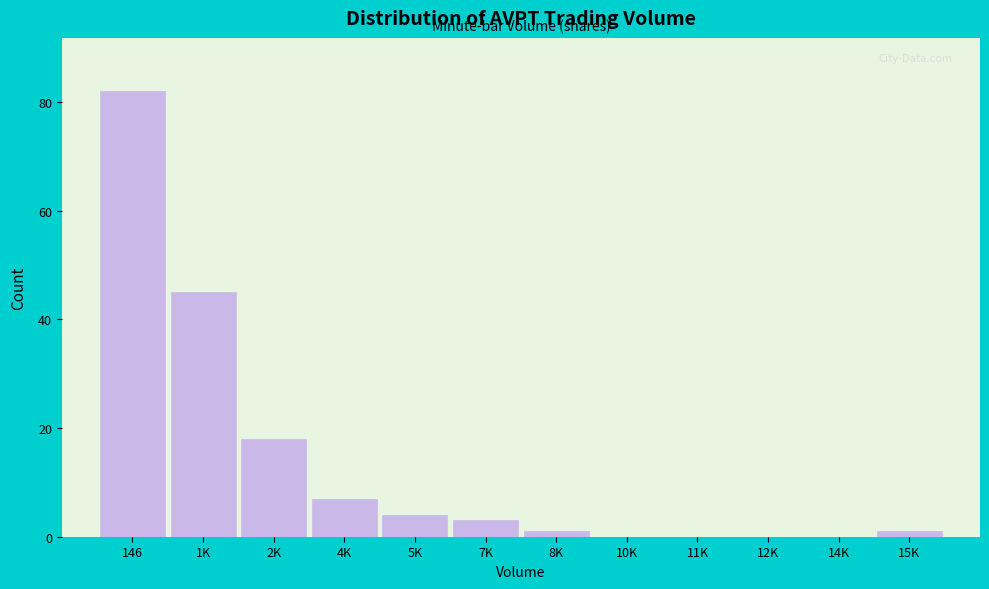

Reading left to right, transcribe all the data shown in this chart.

146=82	1K=45	2K=18	4K=7	5K=4	7K=3	8K=1	10K=0	11K=0	12K=0	14K=0	15K=1